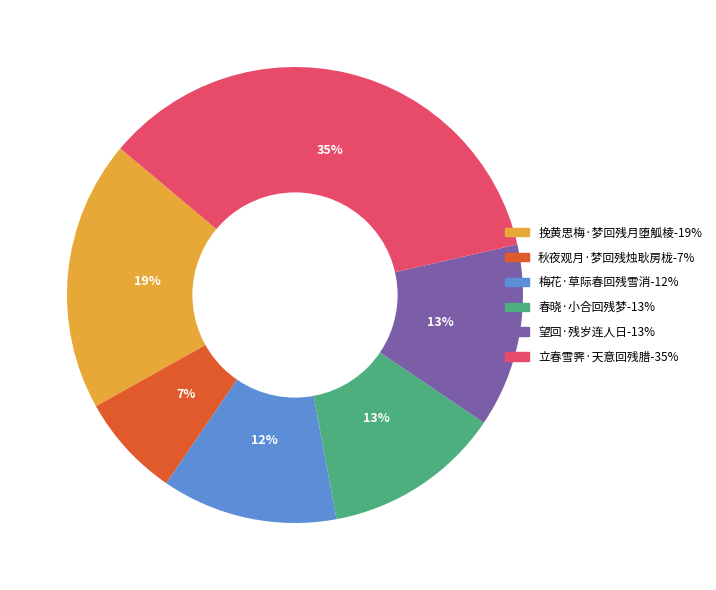

How many segments does this pie chart have?

6